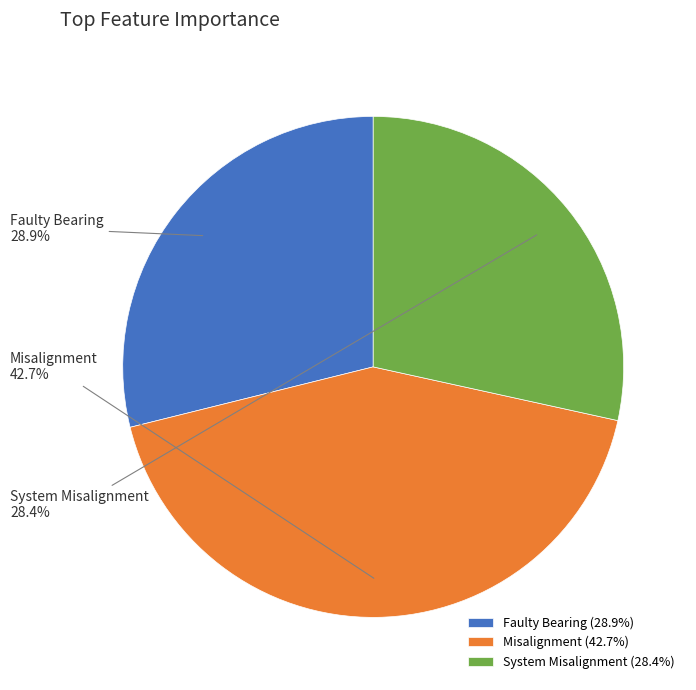

Do System Misalignment and Faulty Bearing together represent more than half of the pie?

Yes